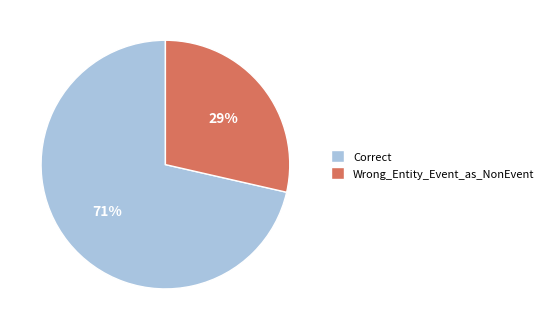

Count the number of slices in the pie.

2